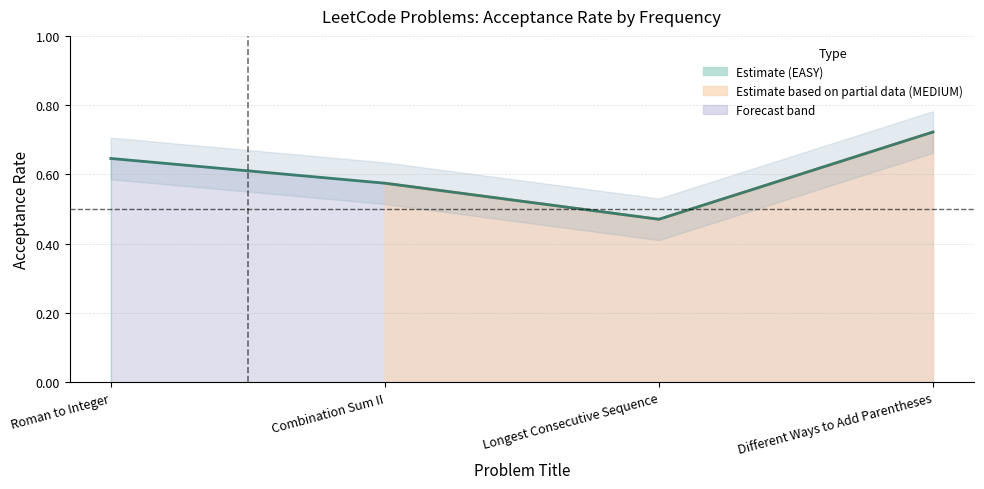

At which category does the chart reach its minimum across all series?

Longest Consecutive Sequence